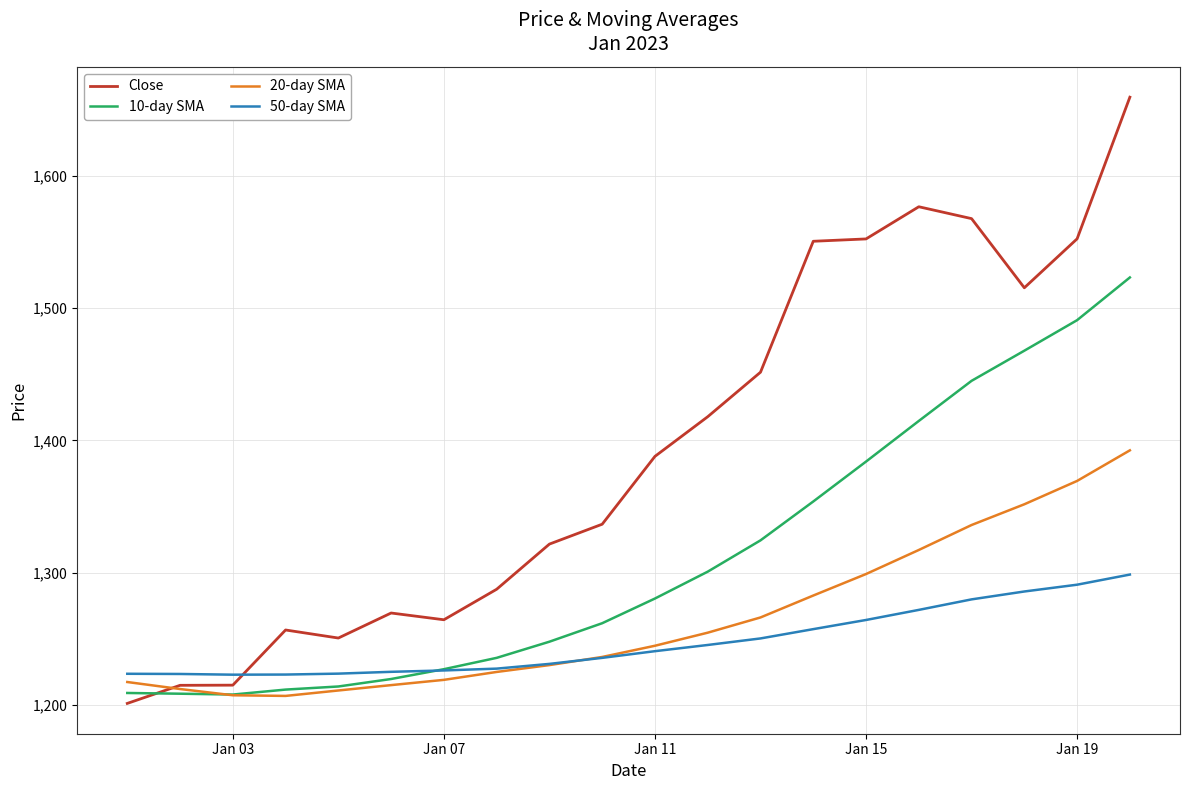

How many times do Close and 50-day SMA cross each other?

1